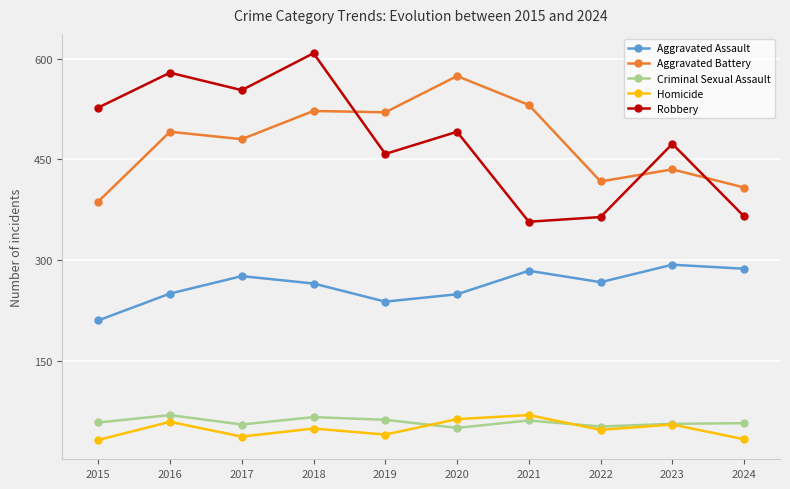

What is the value of the Criminal Sexual Assault point at the 9th from the left?

56